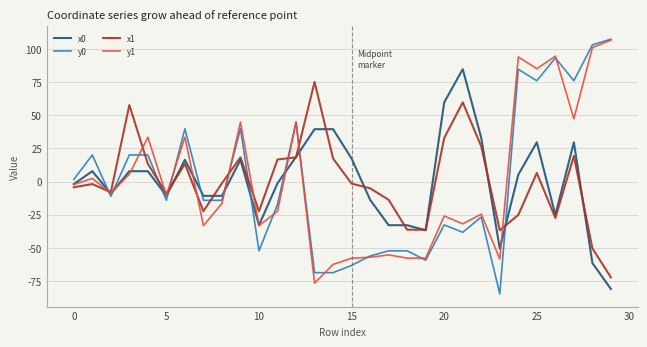

What is the difference between the maximum and minimum values in the y1 series?

183.3